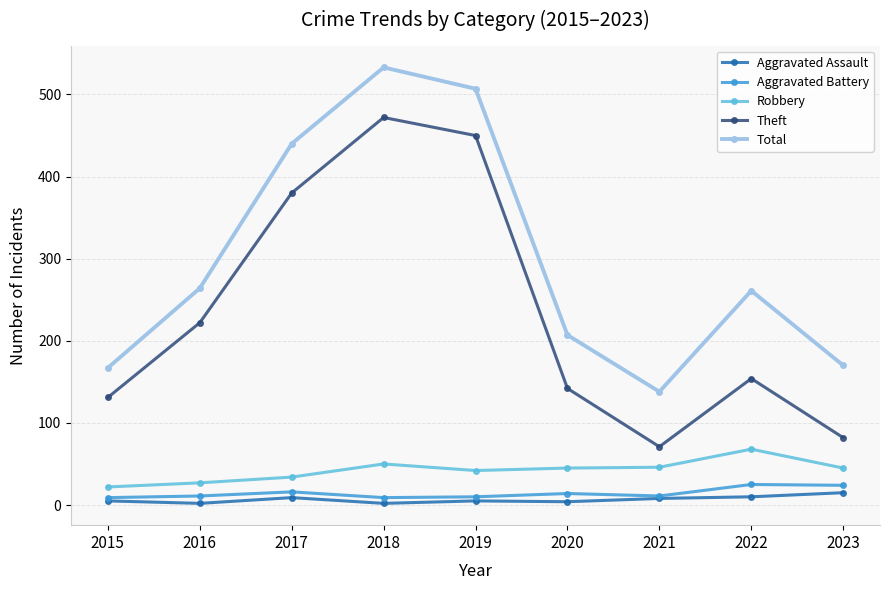

Does the chart display data point markers on the line(s)?

Yes